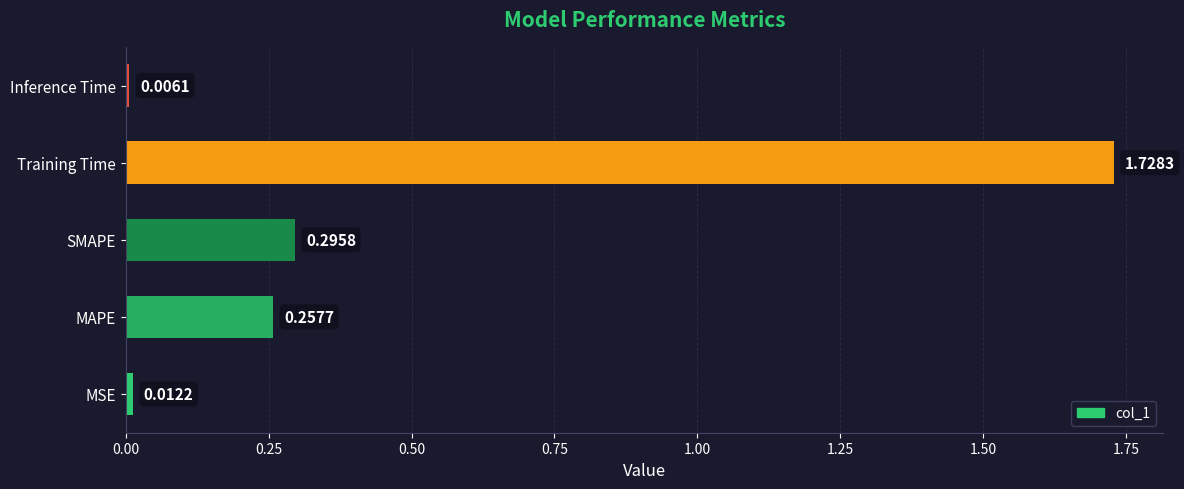

Count the number of data series in this chart.

1